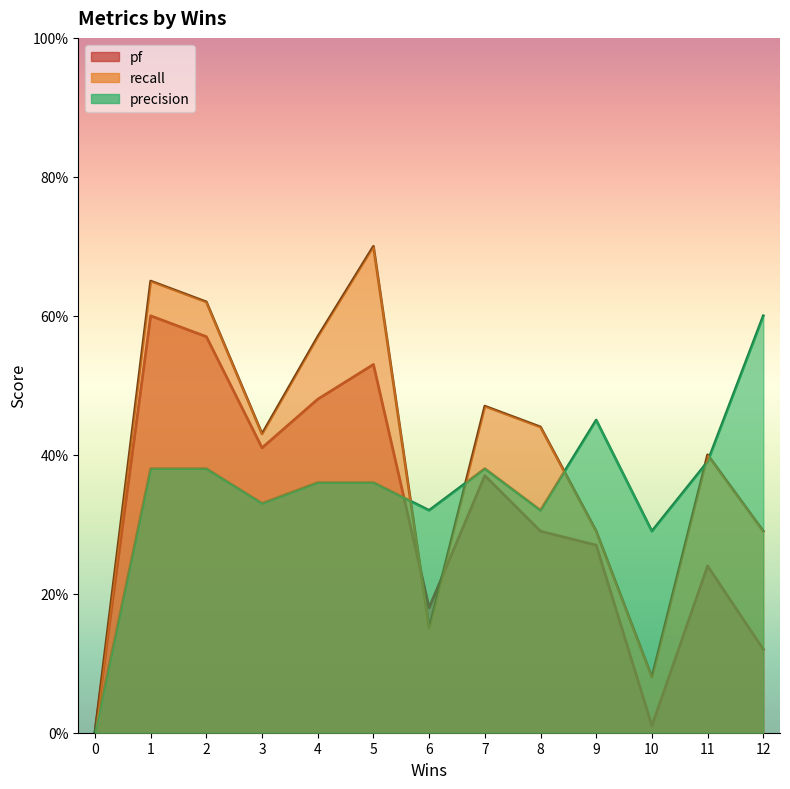

How many categories are shown in the chart?

13